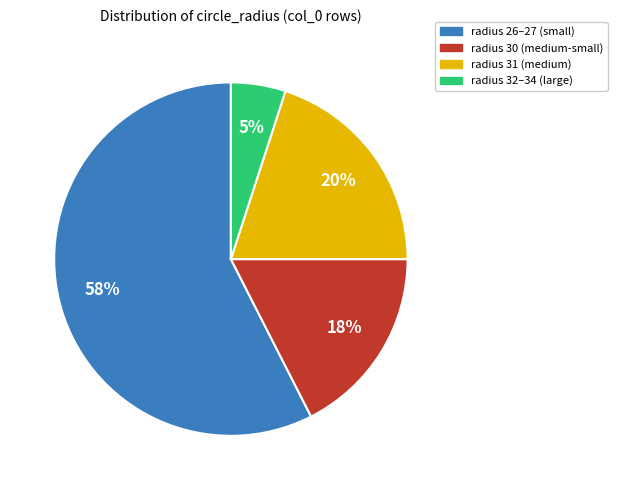

Is there a majority slice in this chart?

Yes